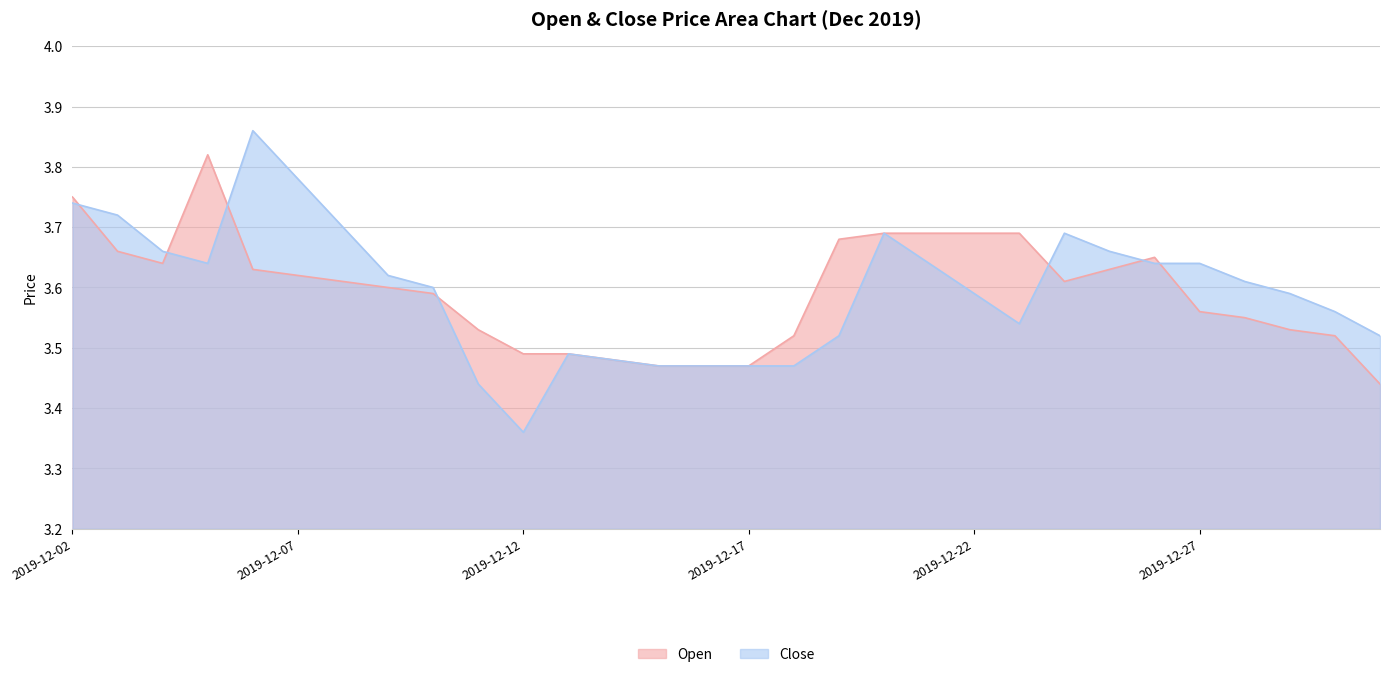

Reading left to right, extract all data points from this chart.

Open: 3.8	3.7	3.6	3.8	3.6	3.6	3.6	3.6	3.6	3.5	3.5	3.5	3.5	3.5	3.5	3.5	3.5	3.7	3.7	3.7	3.7	3.7	3.6	3.6	3.6	3.6	3.5	3.5	3.5	3.4
Close: 3.7	3.7	3.7	3.6	3.9	3.8	3.7	3.6	3.6	3.4	3.4	3.5	3.5	3.5	3.5	3.5	3.5	3.5	3.7	3.6	3.6	3.5	3.7	3.7	3.6	3.6	3.6	3.6	3.6	3.5